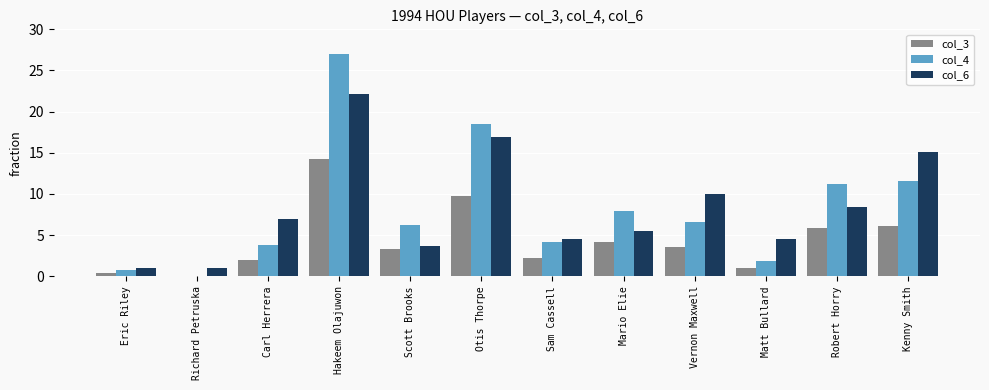

Which label corresponds to the largest value in the chart?

Hakeem Olajuwon